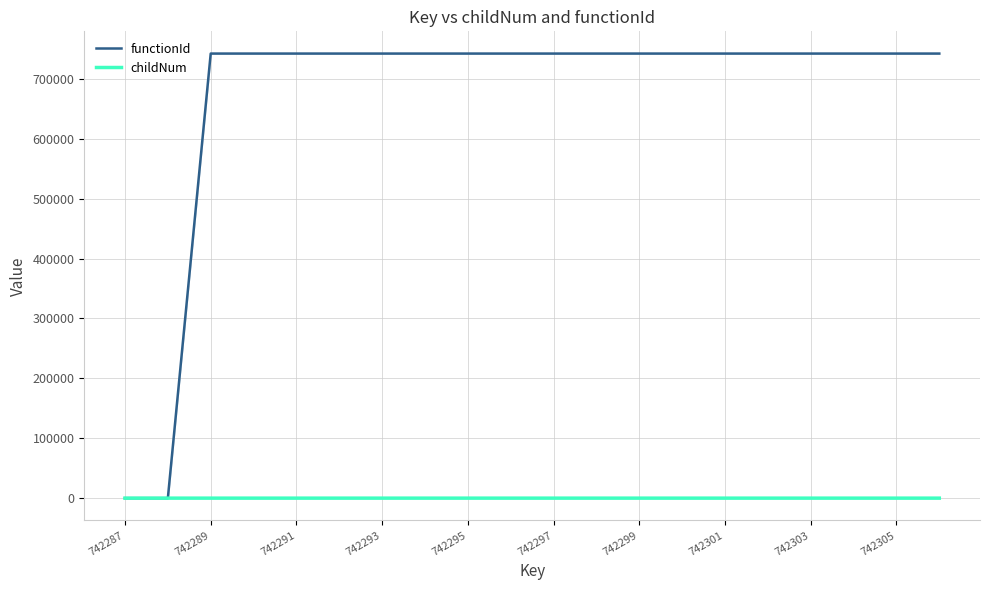

Which series has the largest total across all categories?

functionId